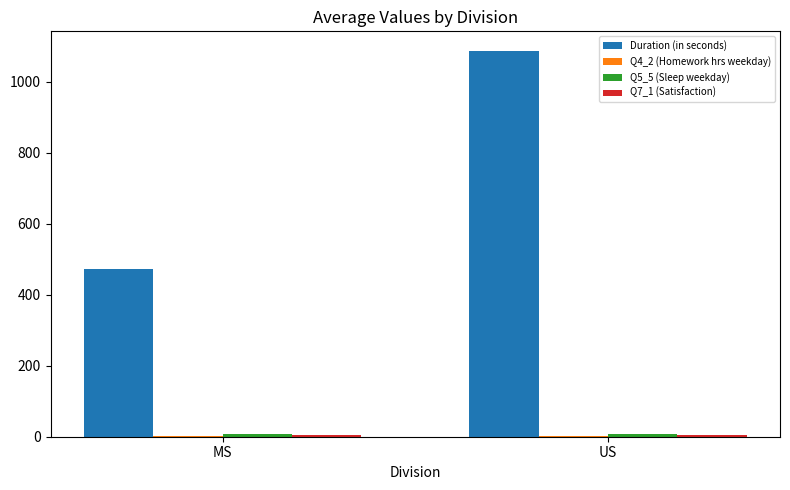

Between MS and US, which series saw the biggest shift?

Duration (in seconds)